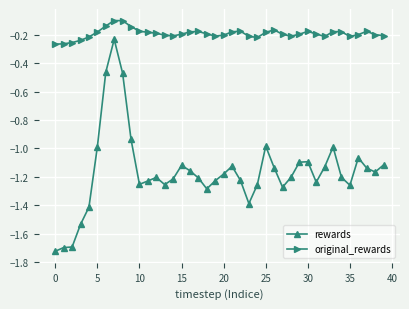

List the series in order of their peak value, lowest first.

rewards, original_rewards